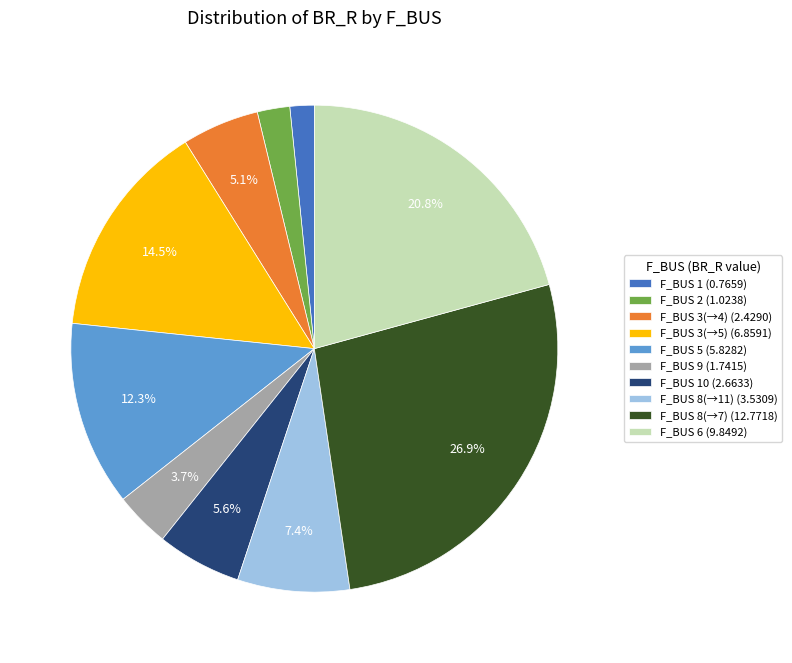

What percentage is NOT represented by F_BUS 5 (5.8282)?

87.7%